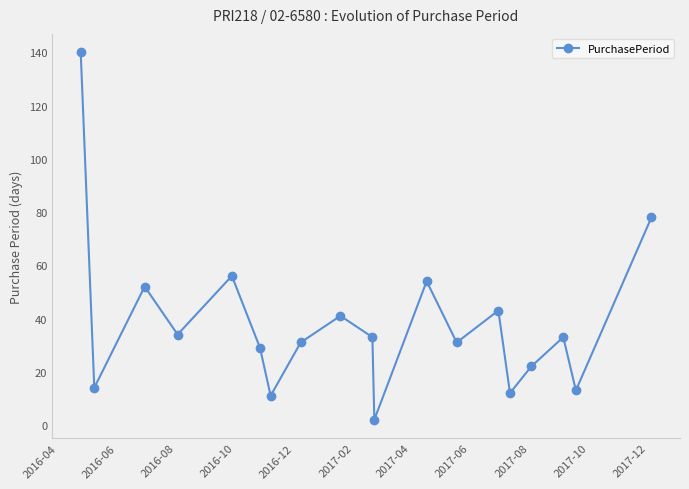

What is the difference between the maximum and minimum values?

138